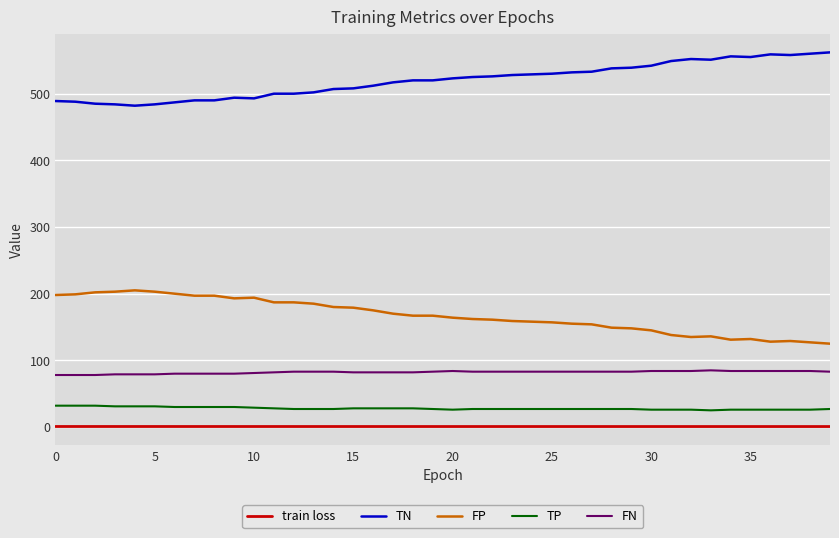

What is the lowest value of the TP series?

25.0